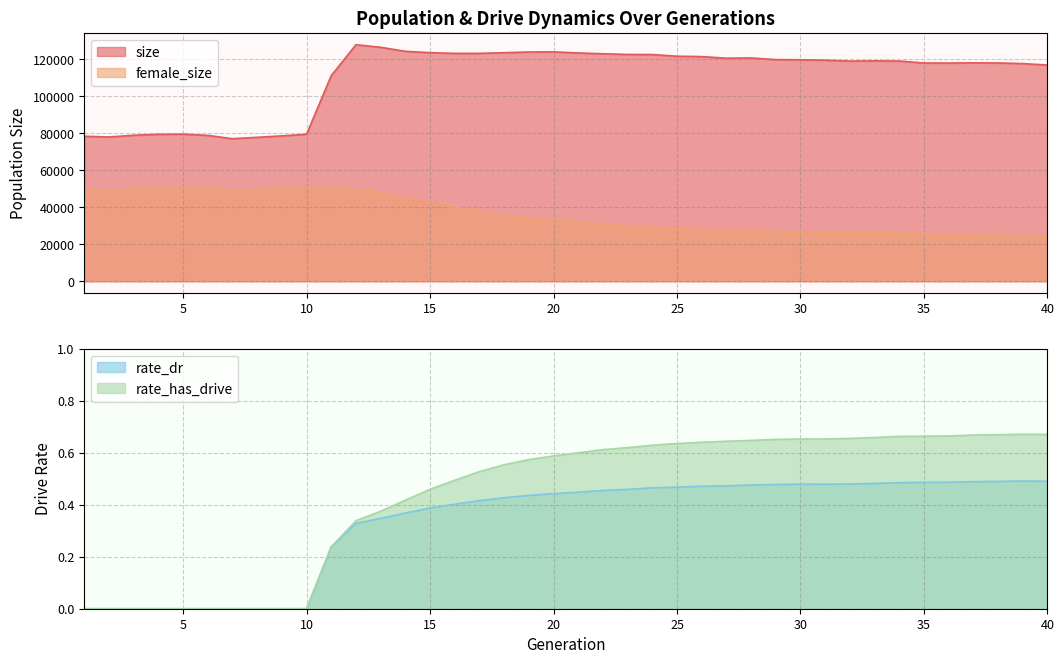

True or false: size and rate_dr intersect in this chart.

False